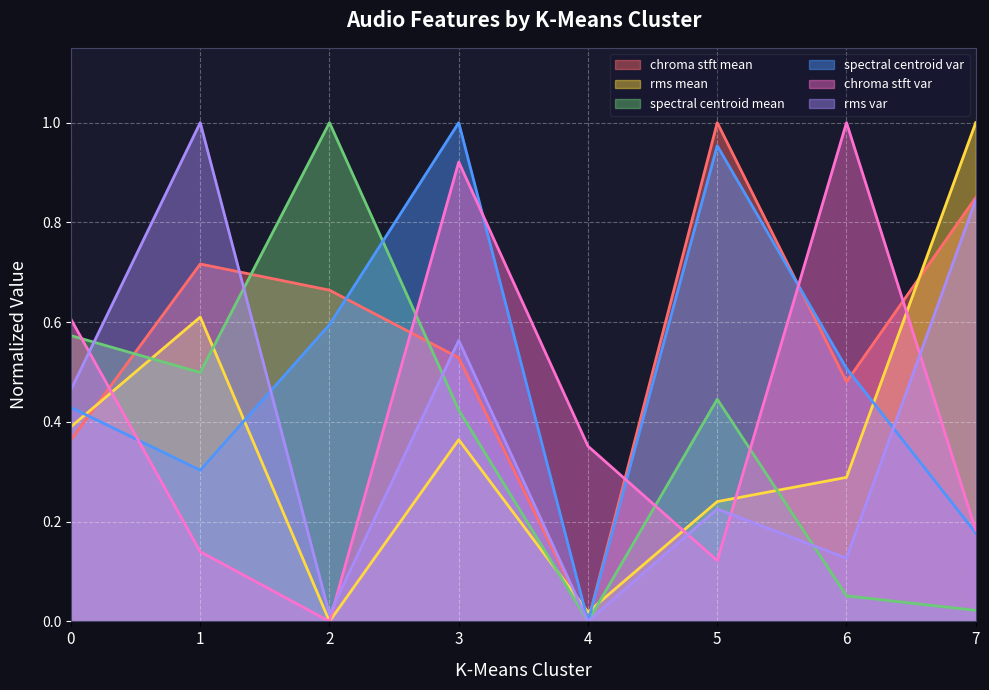

After their last crossing, which series has the higher values: chroma_stft_var or chroma_stft_mean?

chroma_stft_mean